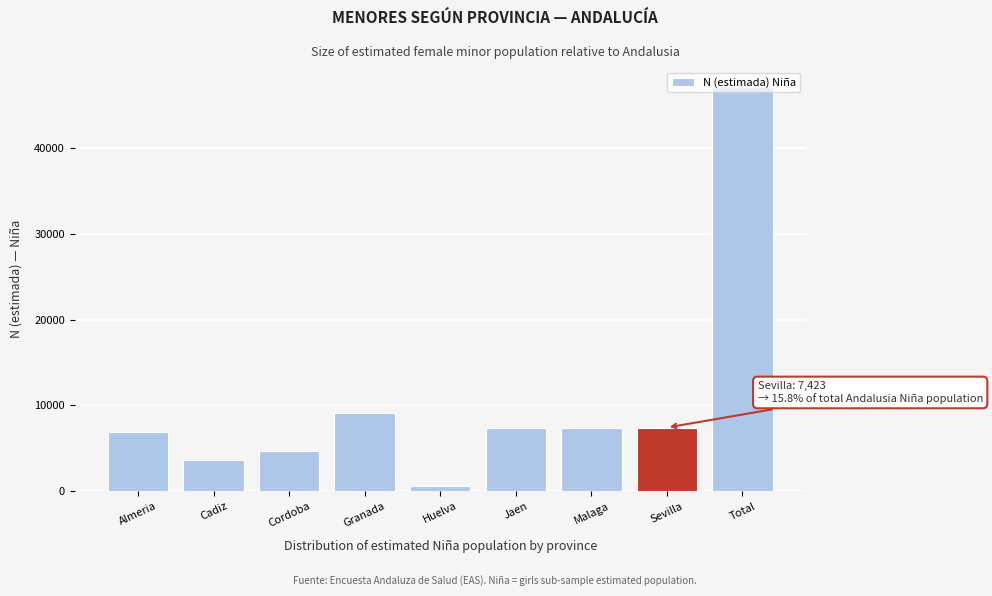

What is the value of the 6th bar from the left?

7362